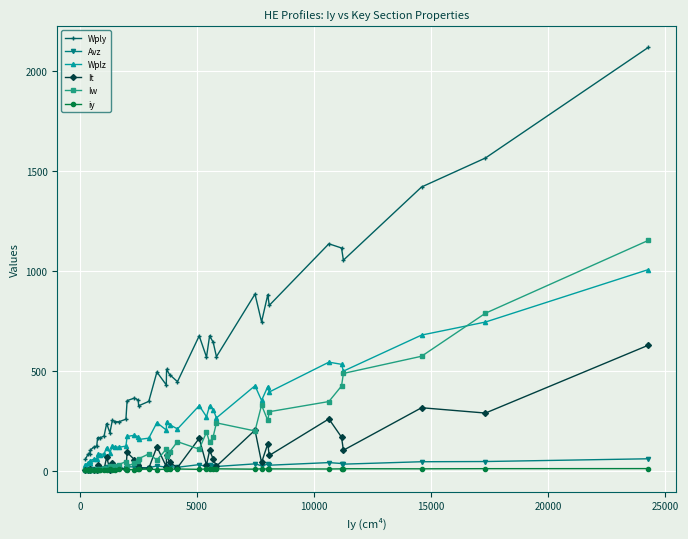

True or false: It has more than 0 interior local peaks.

True